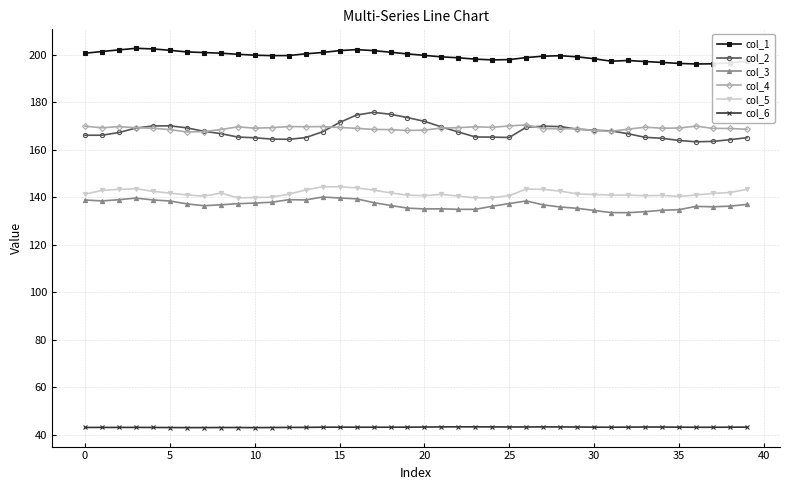

What is the value of the col_4 point at the 18th from the left?

168.5